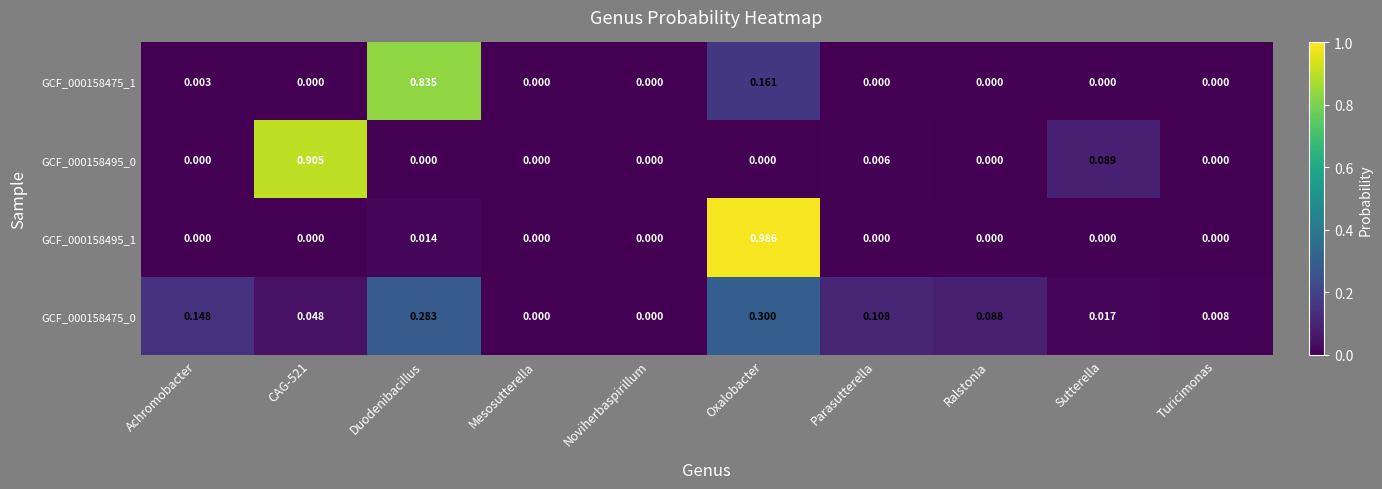

At which category is the sum across all series the highest?

Oxalobacter